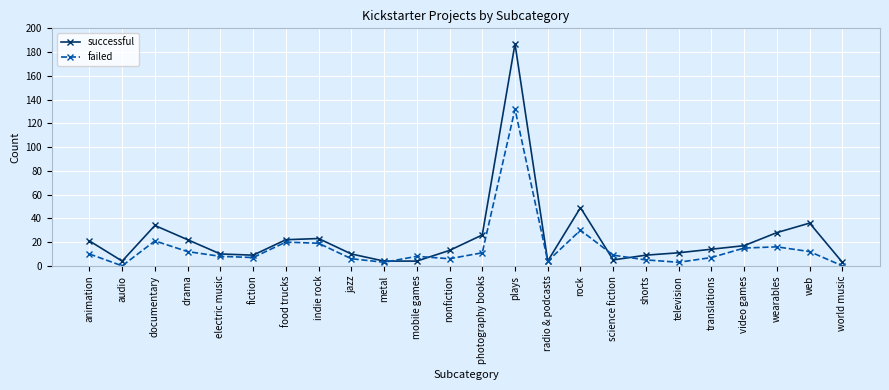

Is this an area chart (filled region under the line)?

No